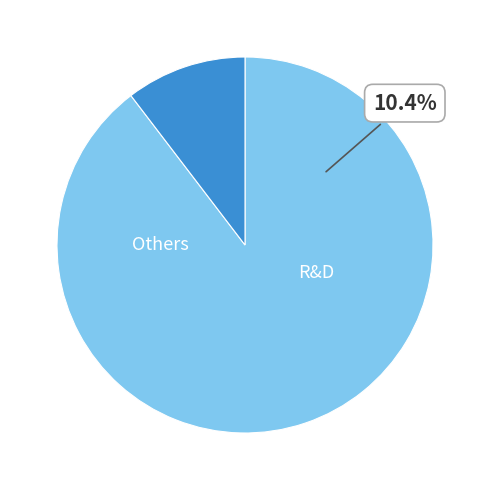

To the nearest percent, what is the average slice percentage?

8%